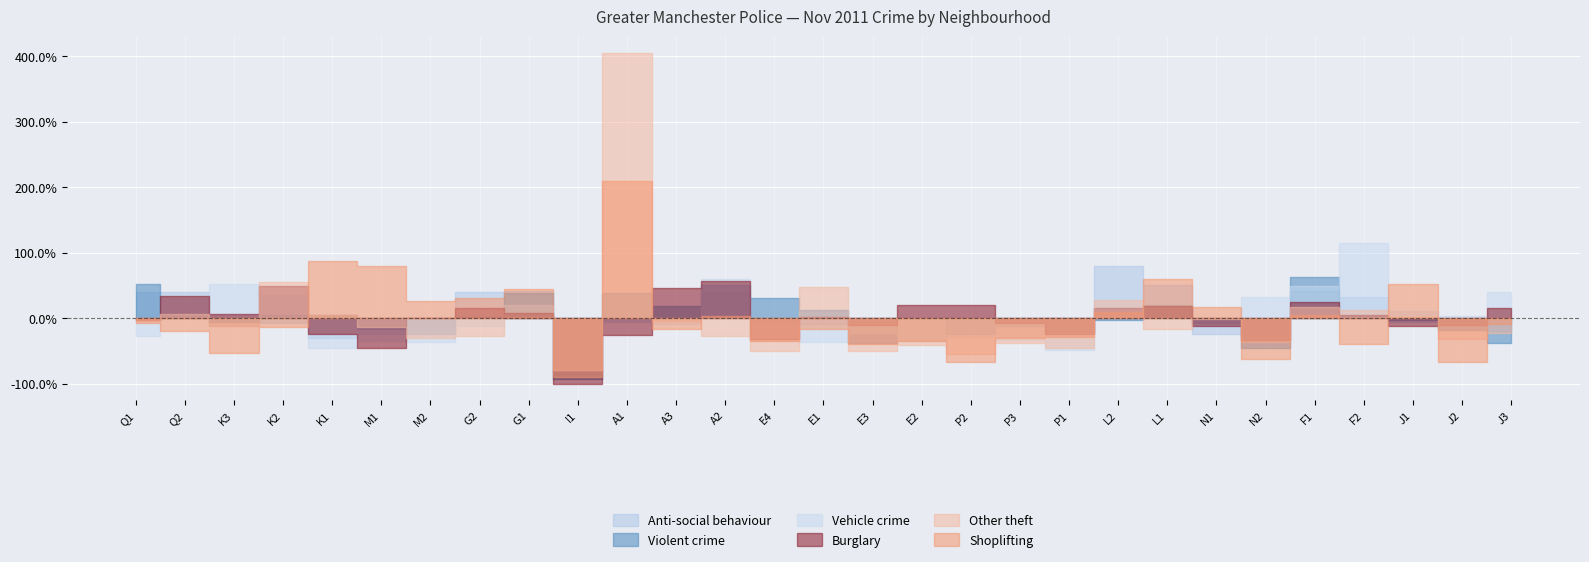

Which series has the largest range (max minus min)?

Other theft